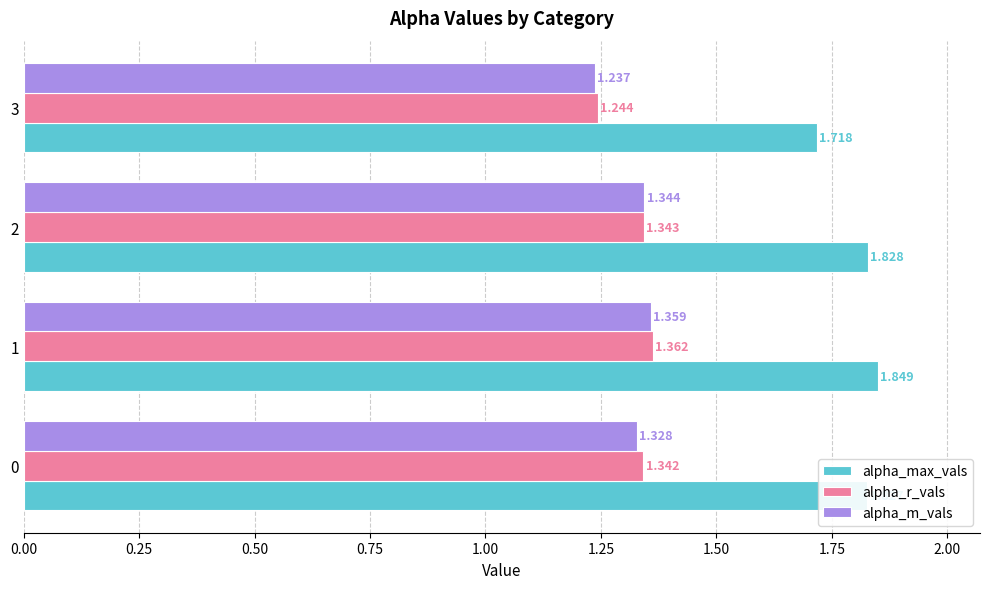

At which label does alpha_r_vals reach its minimum?

3